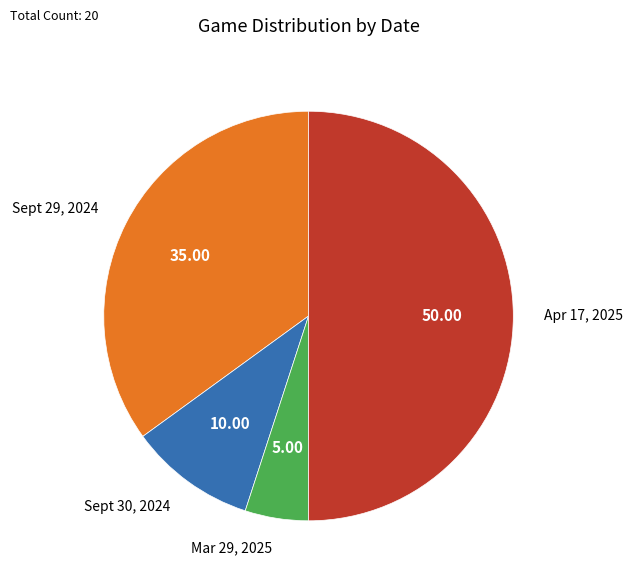

Is the sum of Apr 17, 2025 and Mar 29, 2025 greater than half?

Yes